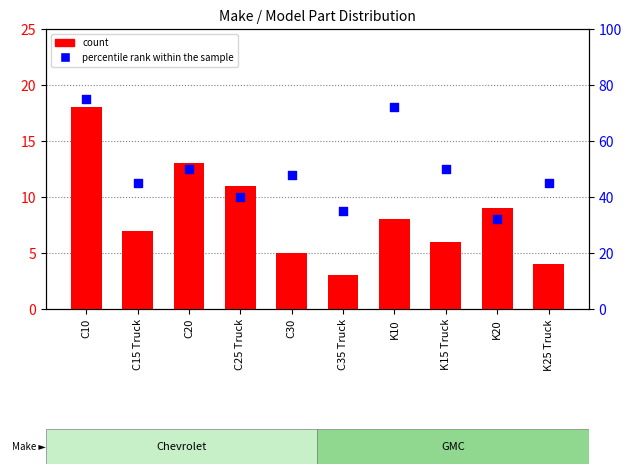

Which series reaches the minimum Y coordinate?

count